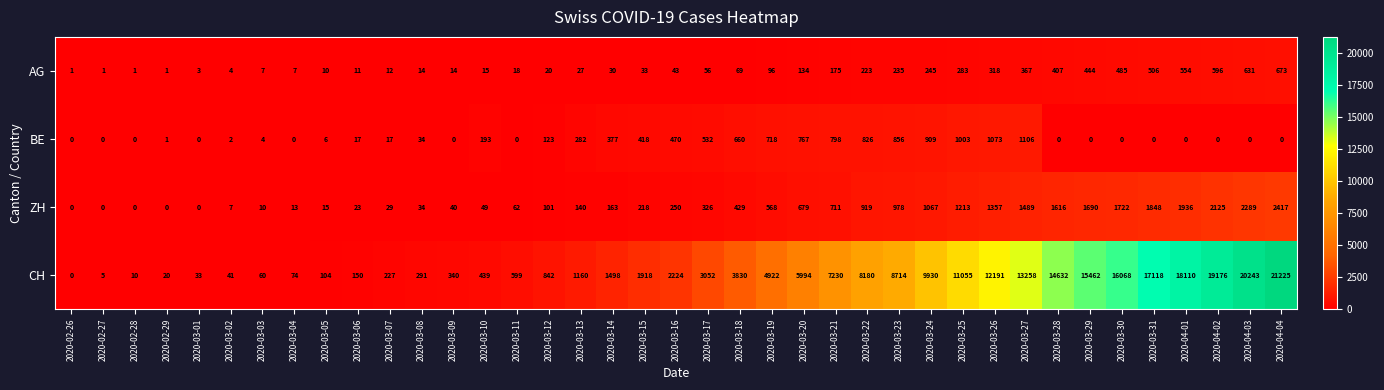

Which label corresponds to the largest value in the chart?

2020-04-04